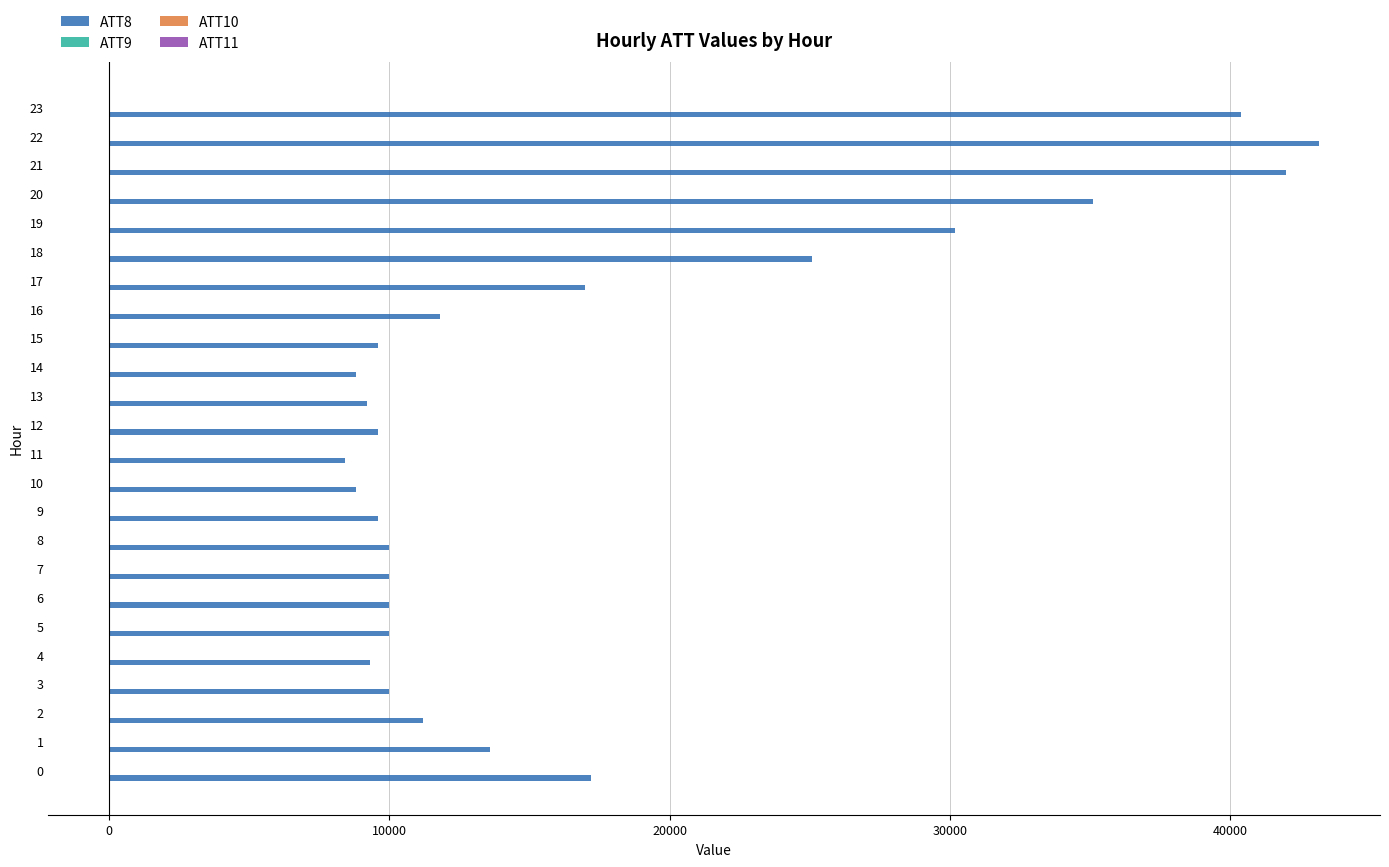

Reading left to right, what are all the values shown in this chart?

ATT8: 17200.0	13600.0	11200.0	10000.0	9300.0	10000.0	10000.0	10000.0	10000.0	9600.0	8800.0	8400.0	9600.0	9200.0	8800.0	9600.0	11800.0	17000.0	25100.0	30200.0	35100.0	42000.0	43200.0	40400.0
ATT9: -10.0	-10.0	-10.0	-10.0	-10.0	-10.0	-10.0	-10.0	-10.0	17.1	28.6	-10.0	1.5	-10.0	21.6	-10.0	-10.0	-10.0	-10.0	-10.0	-10.0	-10.0	-10.0	-10.0
ATT10: -10.0	-10.0	-10.0	-10.0	-10.0	-10.0	-10.0	-10.0	-10.0	21.3	23.0	-10.0	-10.0	-10.0	21.6	-4.6	4.8	-10.0	-10.0	-10.0	-10.0	-10.0	-10.0	-10.0
ATT11: -10.0	-10.0	-10.0	-10.0	-10.0	-10.0	-10.0	-10.0	-10.0	18.7	18.5	-10.0	-10.0	-10.0	16.2	2.0	6.0	-10.0	-10.0	-10.0	-10.0	-10.0	-10.0	-10.0